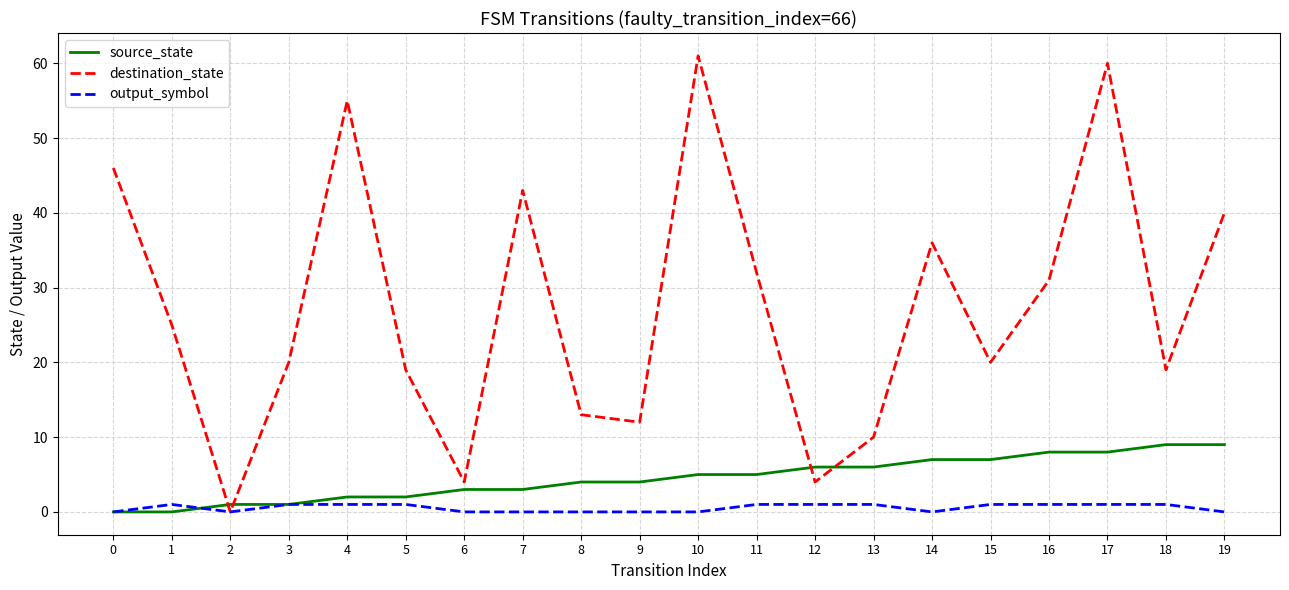

At which label is destination_state closest to 30?

16